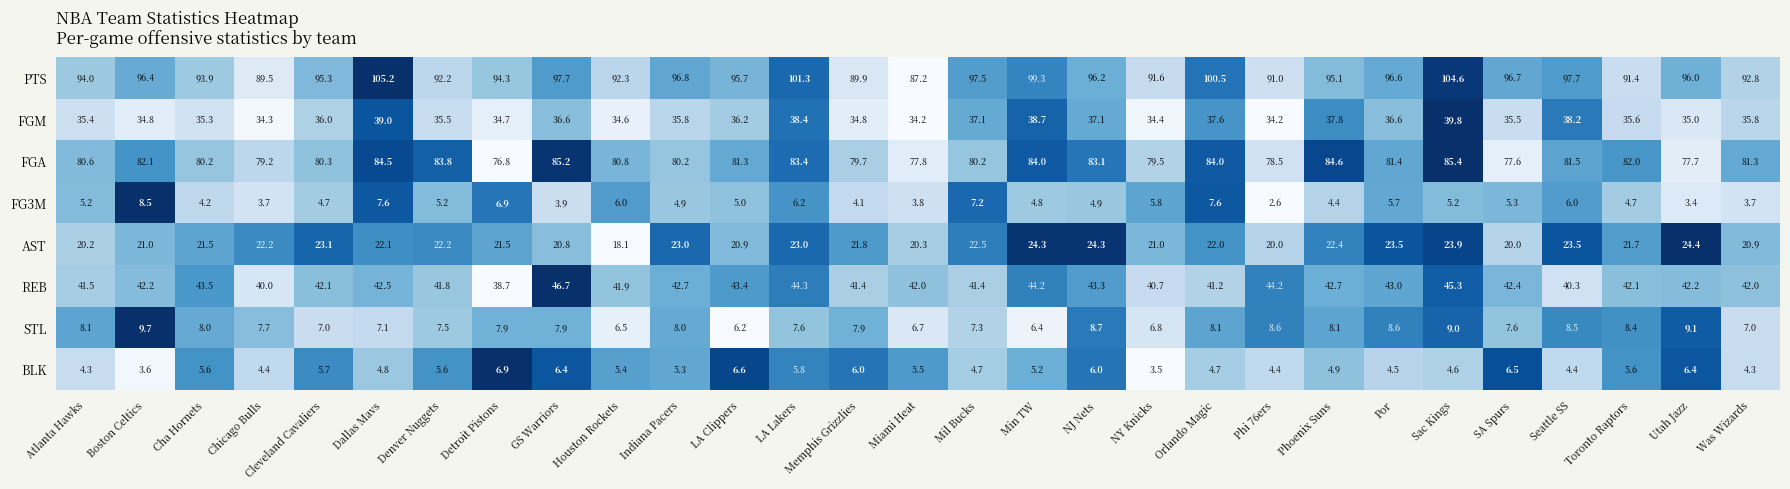

The value of BLK at LA Clippers is 10.5. True or false?

False